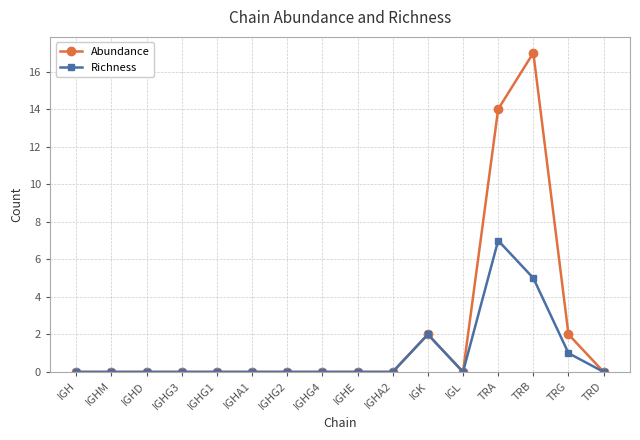

At which label does Abundance reach its peak?

TRB